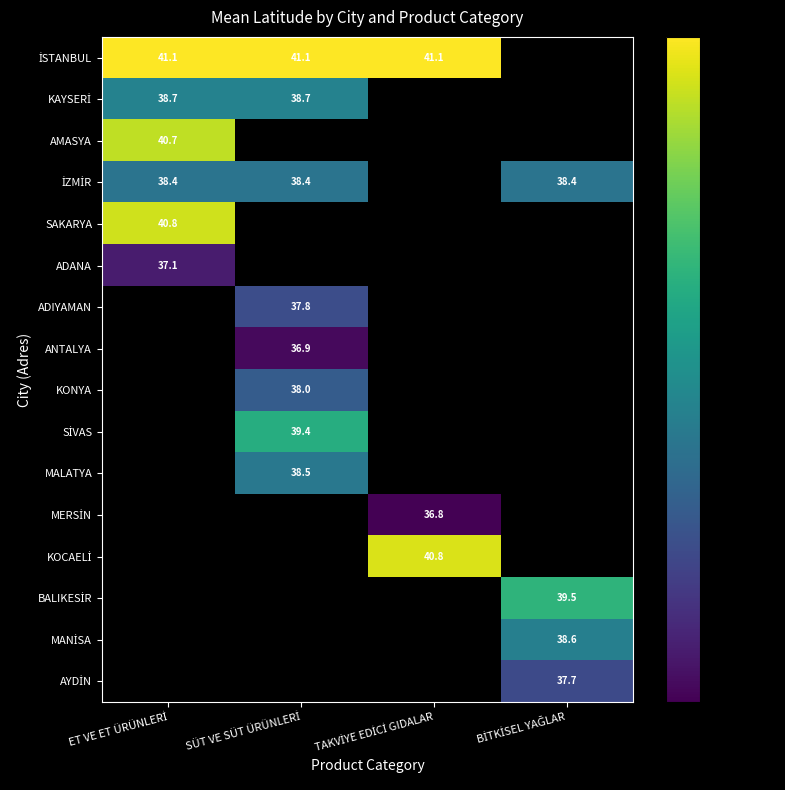

Which has a higher value, SÜT VE SÜT ÜRÜNLERİ or TAKVİYE EDİCİ GIDALAR?

SÜT VE SÜT ÜRÜNLERİ